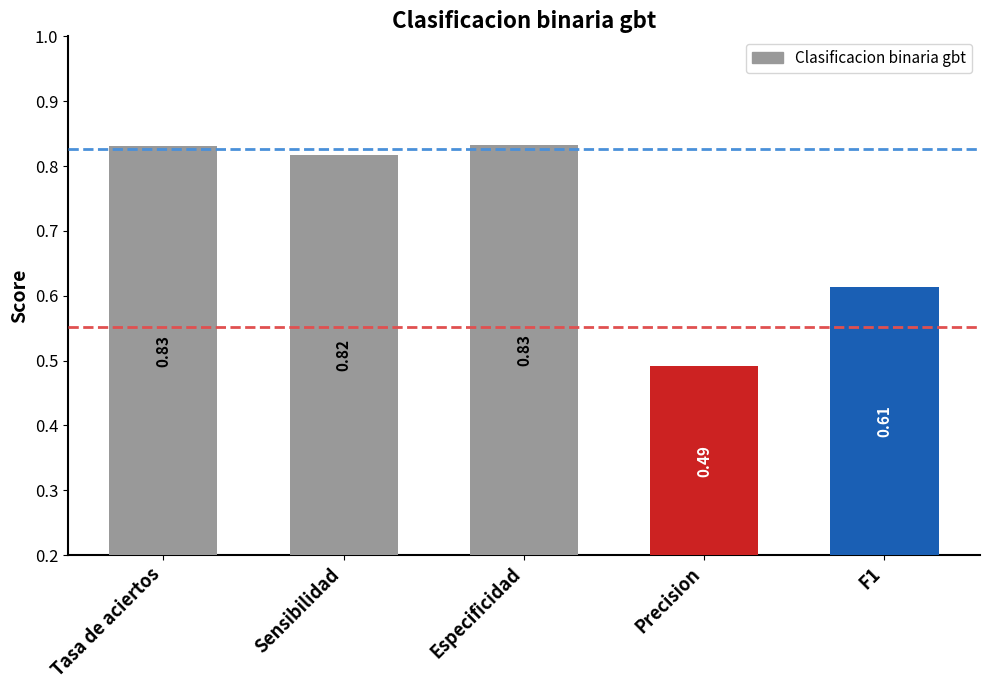

Are the bars horizontal?

No